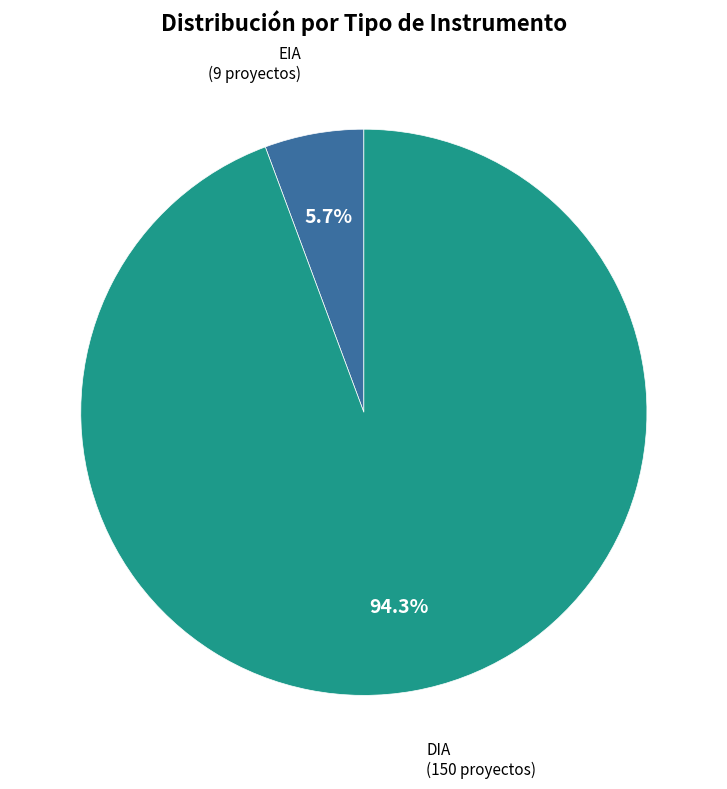

Count the number of slices in the pie.

2